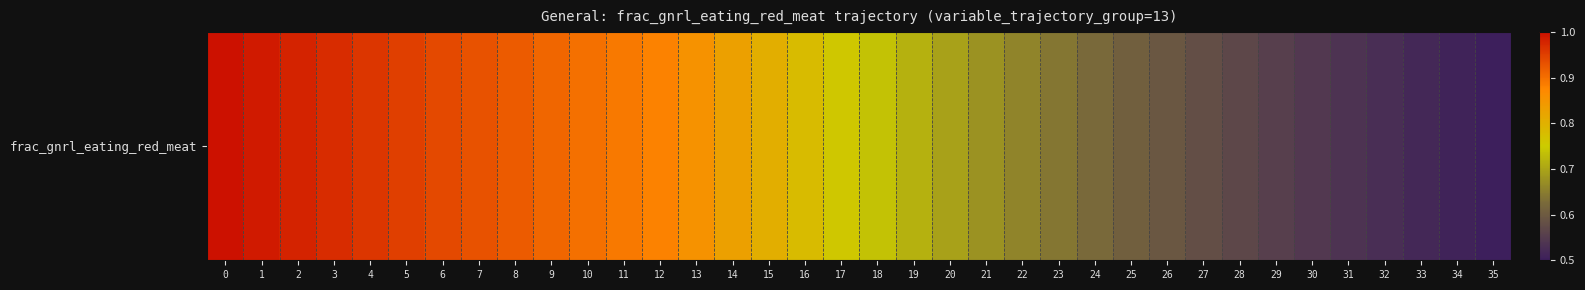

Reading left to right, what are all the values shown in this chart?

0=1.0	1=1.0	2=1.0	3=1.0	4=1.0	5=0.9	6=0.9	7=0.9	8=0.9	9=0.9	10=0.9	11=0.9	12=0.9	13=0.9	14=0.8	15=0.8	16=0.8	17=0.8	18=0.7	19=0.7	20=0.7	21=0.7	22=0.7	23=0.6	24=0.6	25=0.6	26=0.6	27=0.6	28=0.6	29=0.6	30=0.5	31=0.5	32=0.5	33=0.5	34=0.5	35=0.5